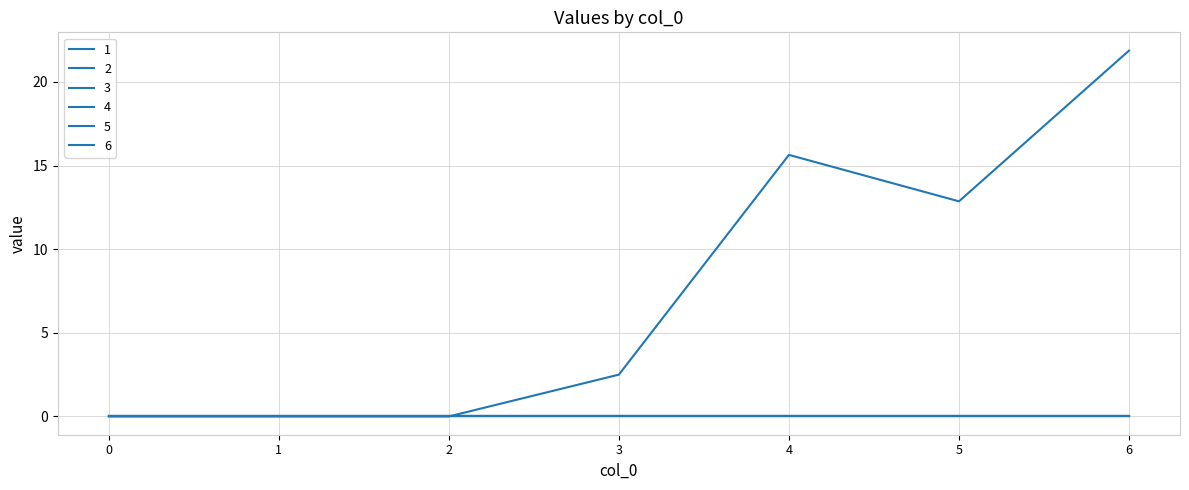

True or false: 4 and 6 cross at least once.

False